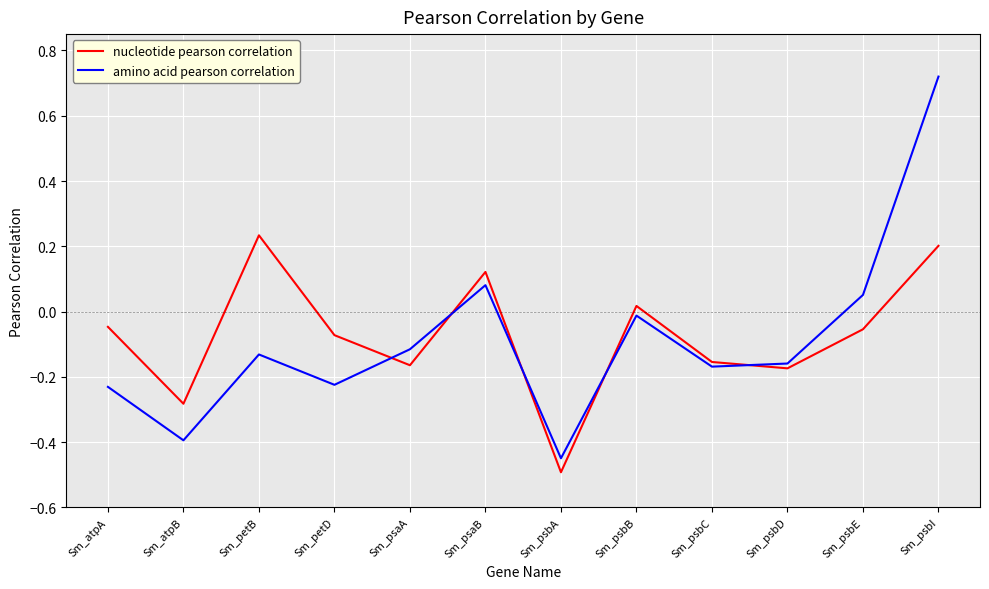

Is the value of amino acid pearson correlation at Sm_petB greater than the value of nucleotide pearson correlation at Sm_psaA?

Yes